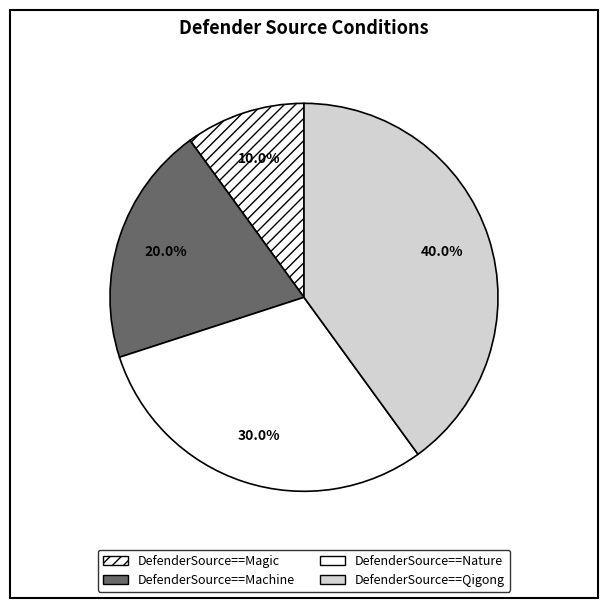

Which slice is the smallest?

DefenderSource==Magic